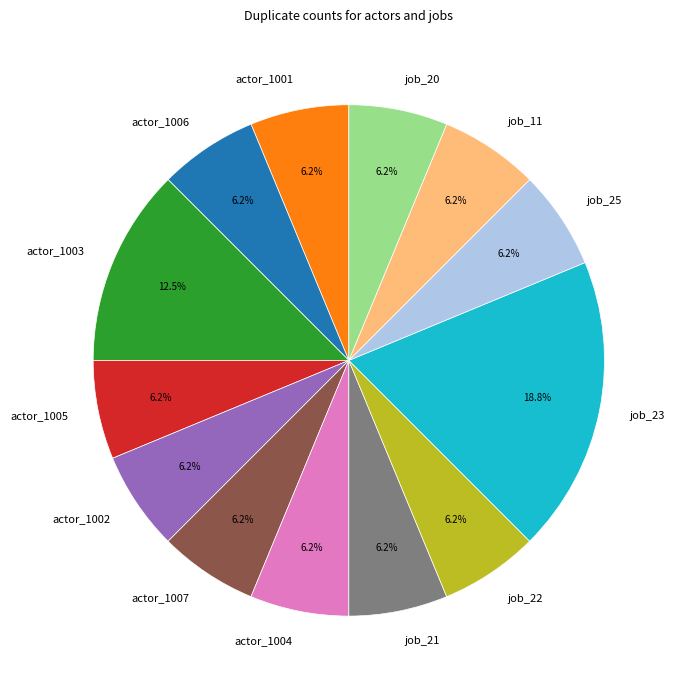

Does actor_1005 represent more than half of the total?

No